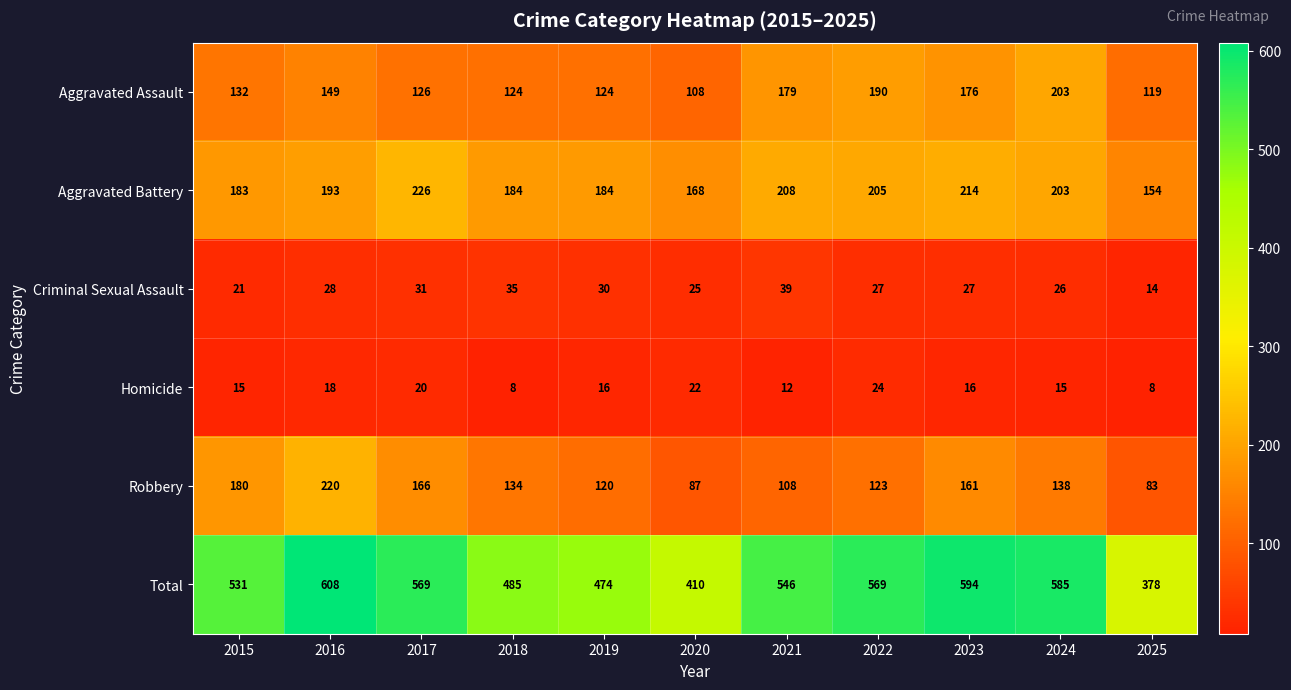

Between 2015 and 2025, which series saw the biggest shift?

Total